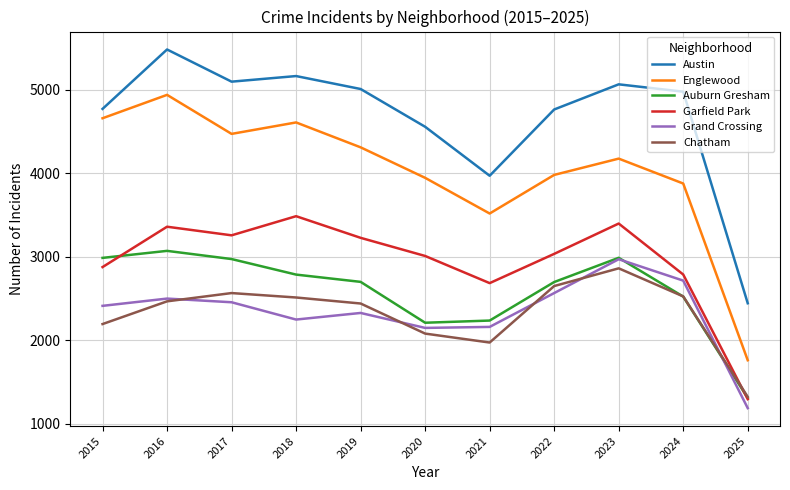

Is the value of Auburn Gresham at 2023 greater than the value of Englewood at 2018?

No